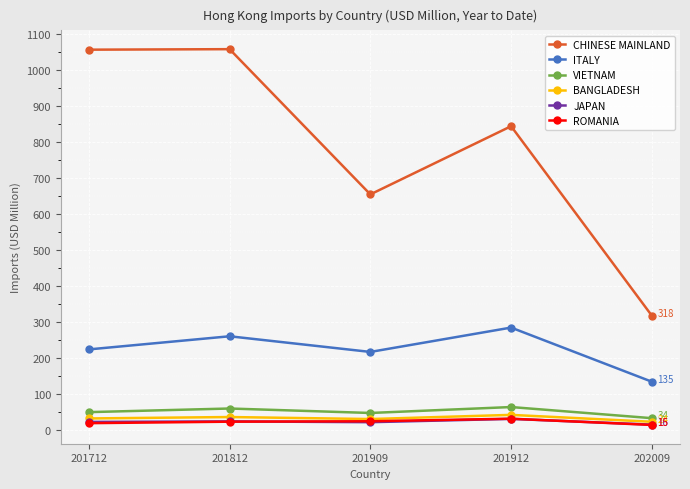

Is this an area chart (filled region under the line)?

No